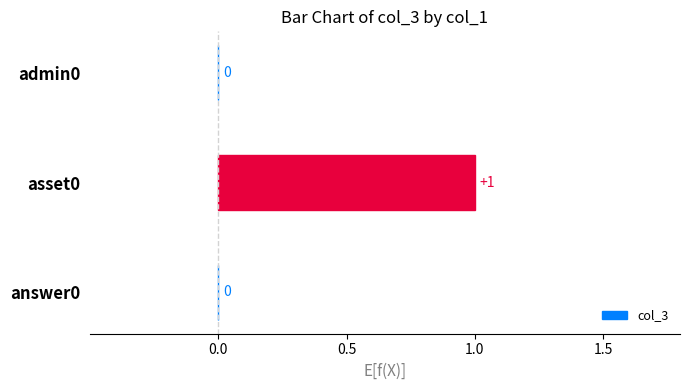

How many values are between 0 and 1?

3